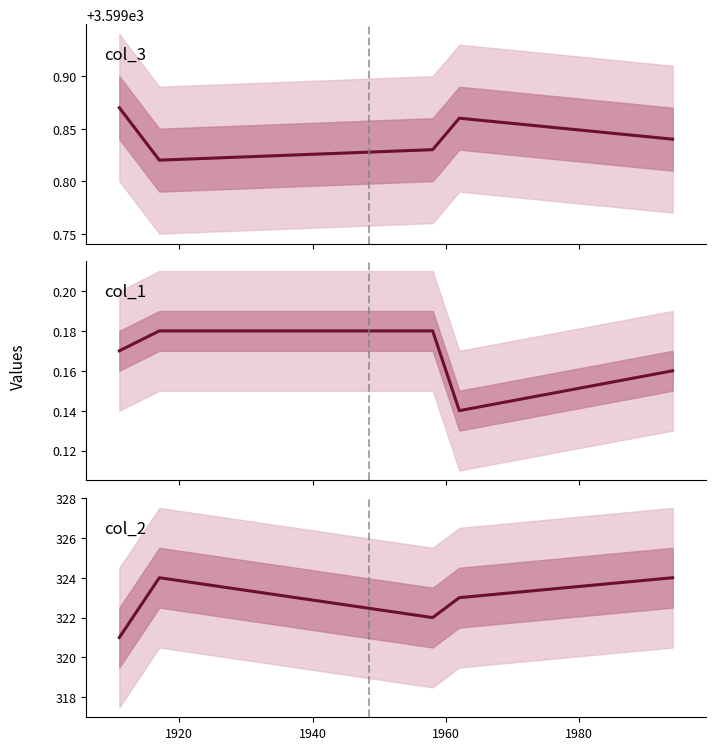

Is it true that col_2 equals 580.9 at 1920?

False